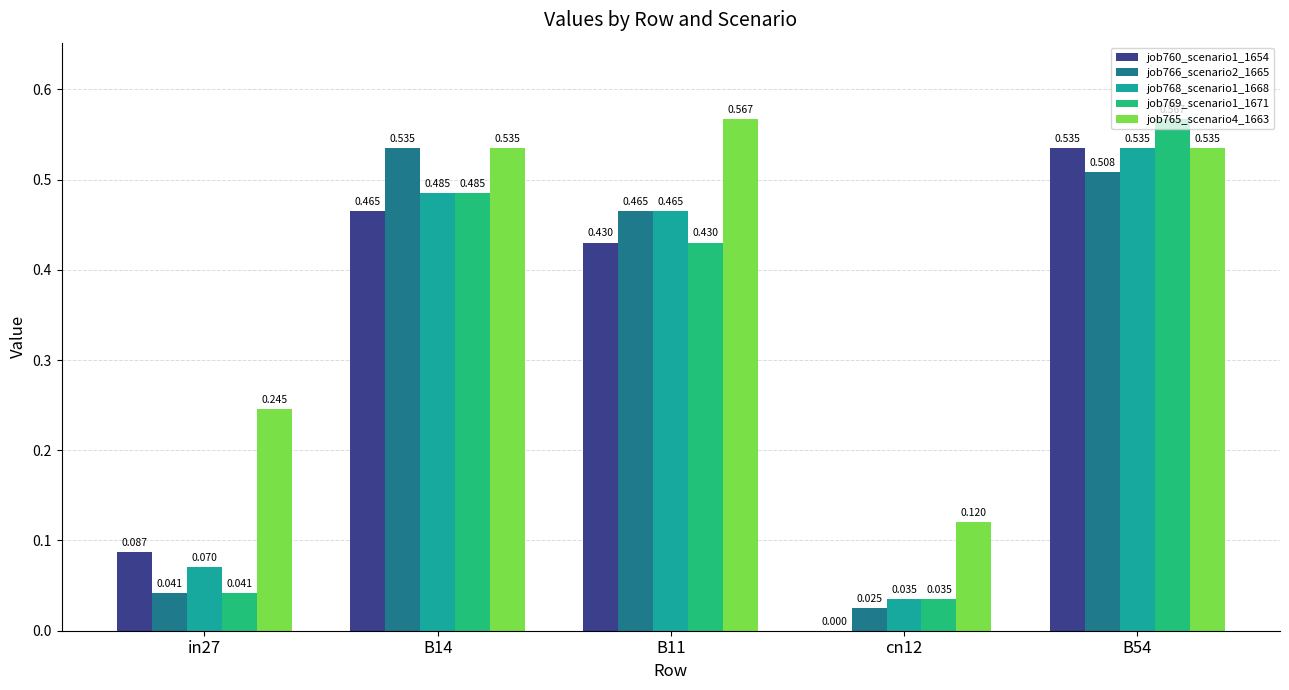

Are the bars horizontal?

No